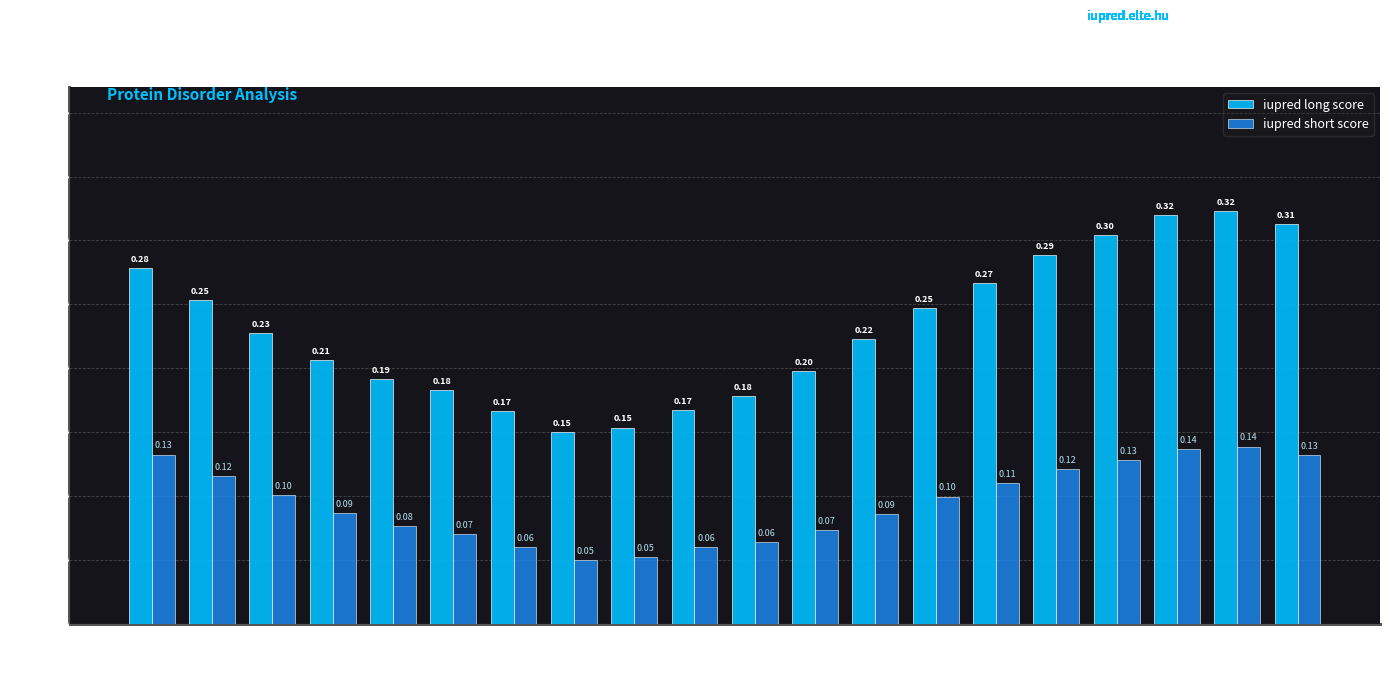

What is the maximum value for iupred long score?

0.3